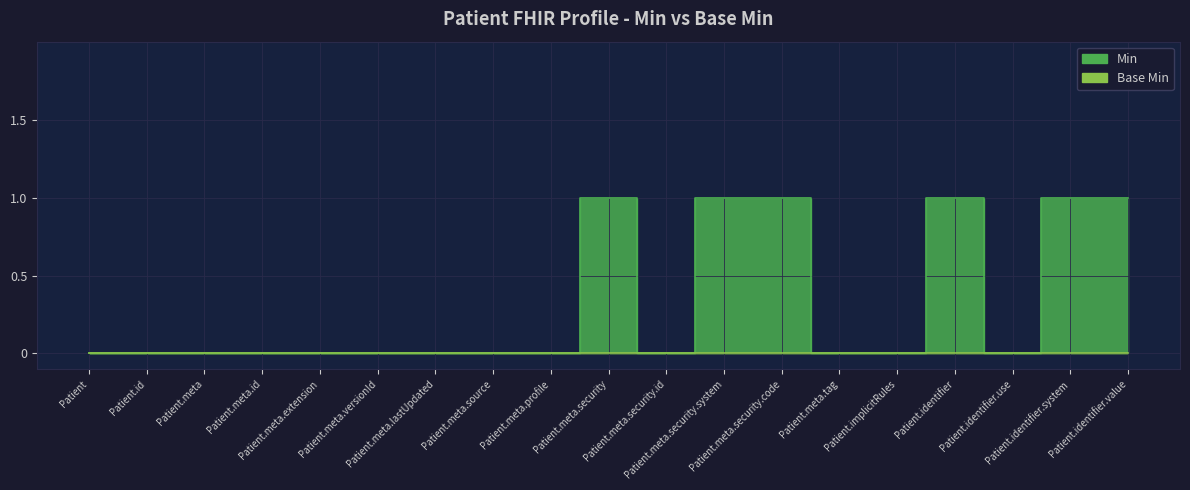

How many data points does each series have?

19